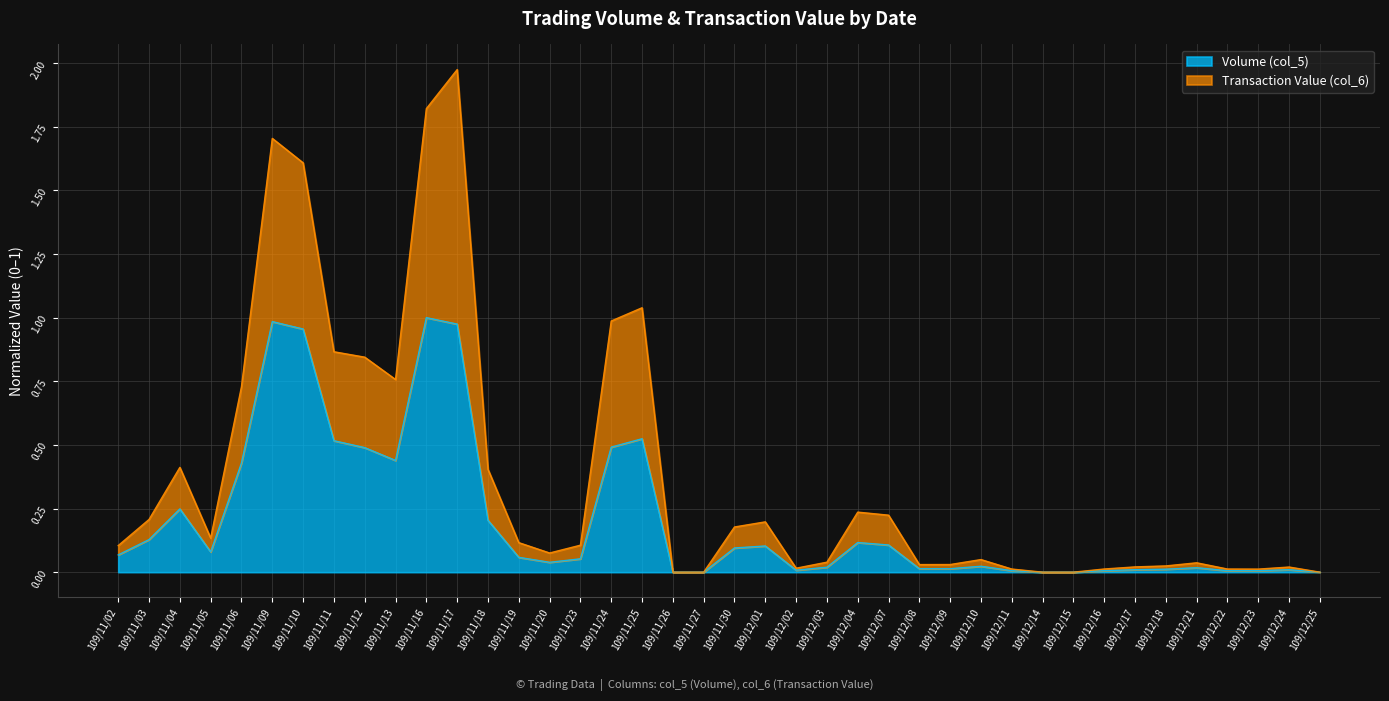

True or false: Volume (col_5) and Transaction Value (col_6) intersect in this chart.

False